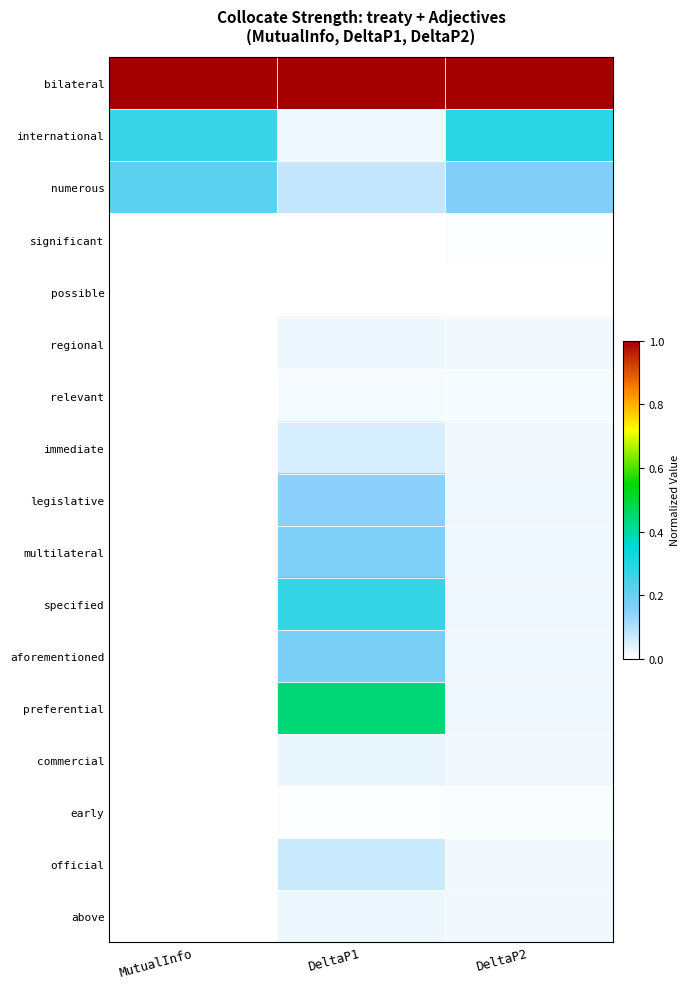

At how many categories does at least one series exceed 0?

3